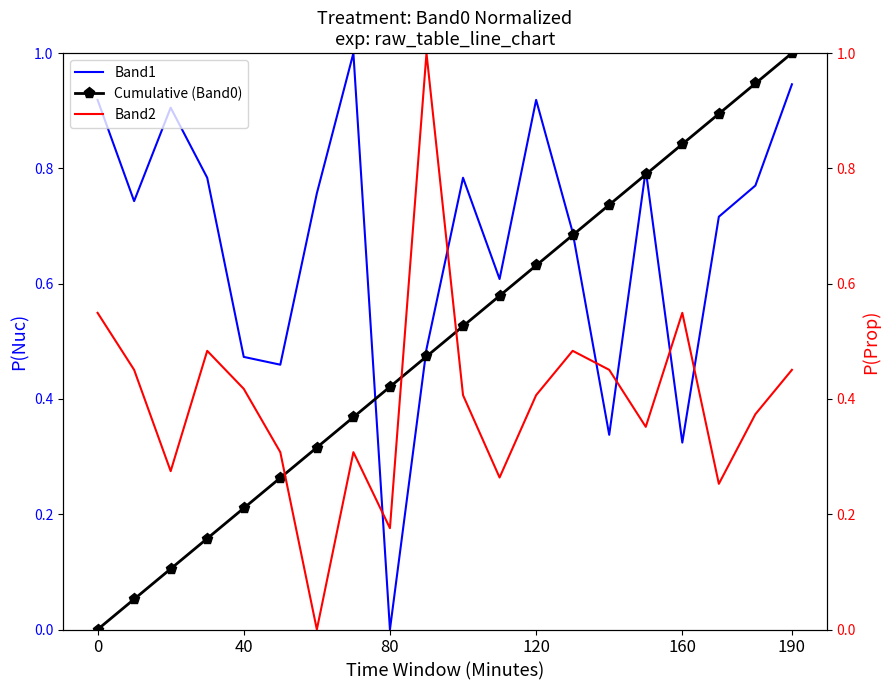

What is the highest value of the Band1 series?

1.0